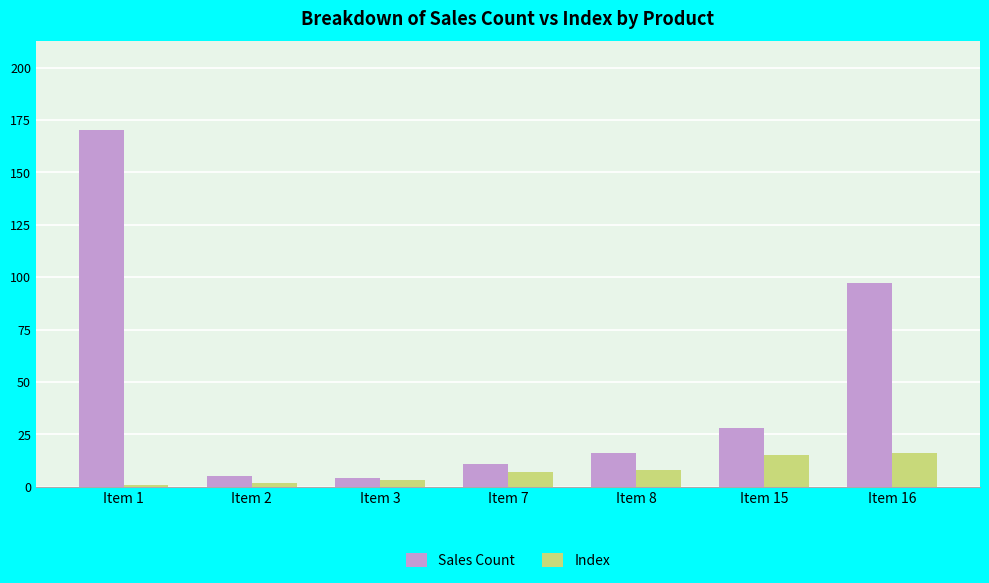

Reading left to right, list all the values displayed in this chart.

Sales Count: 170	5	4	11	16	28	97
Index: 1	2	3	7	8	15	16